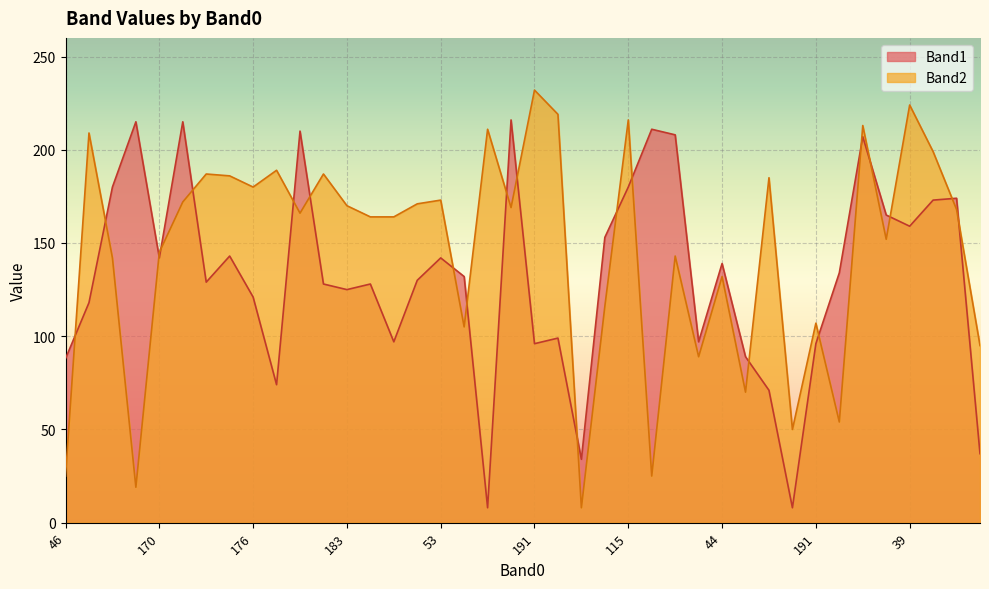

Which series has the largest range (max minus min)?

Band2